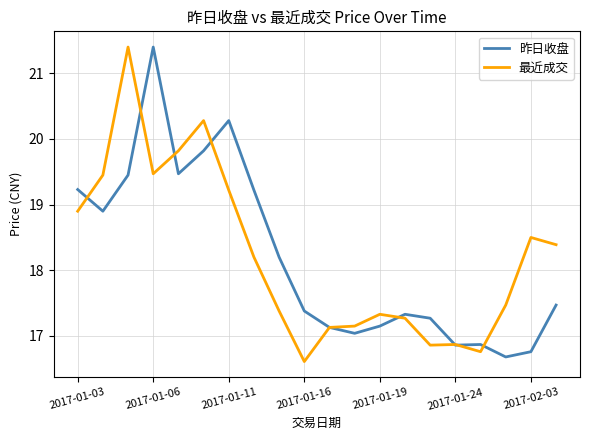

What is the lowest value of the 昨日收盘 series?

16.7